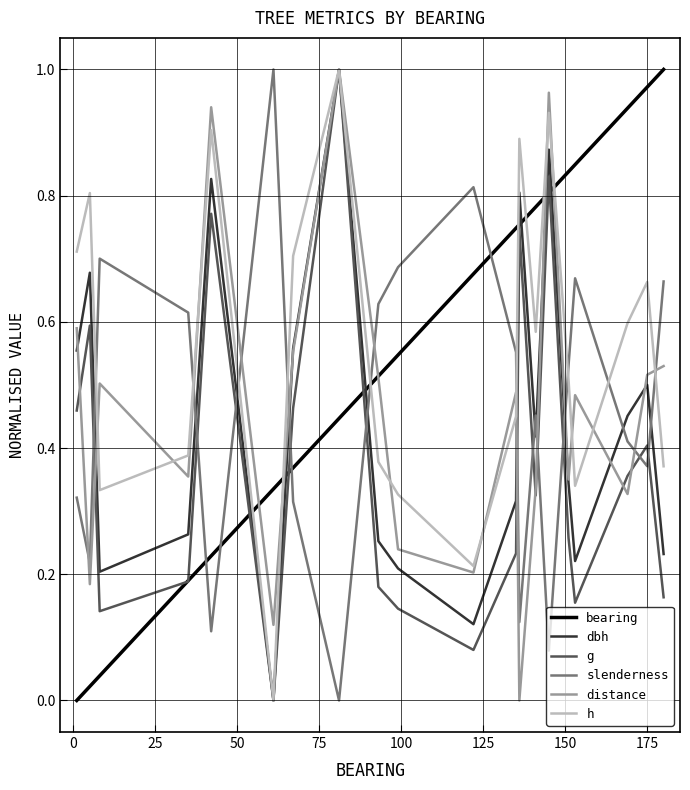

How many times do distance and slenderness cross each other?

9